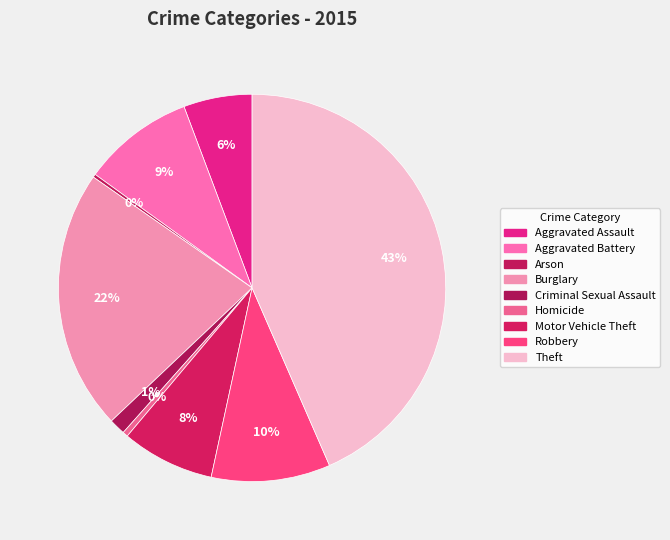

To the nearest percent, what portion does Theft represent?

43%